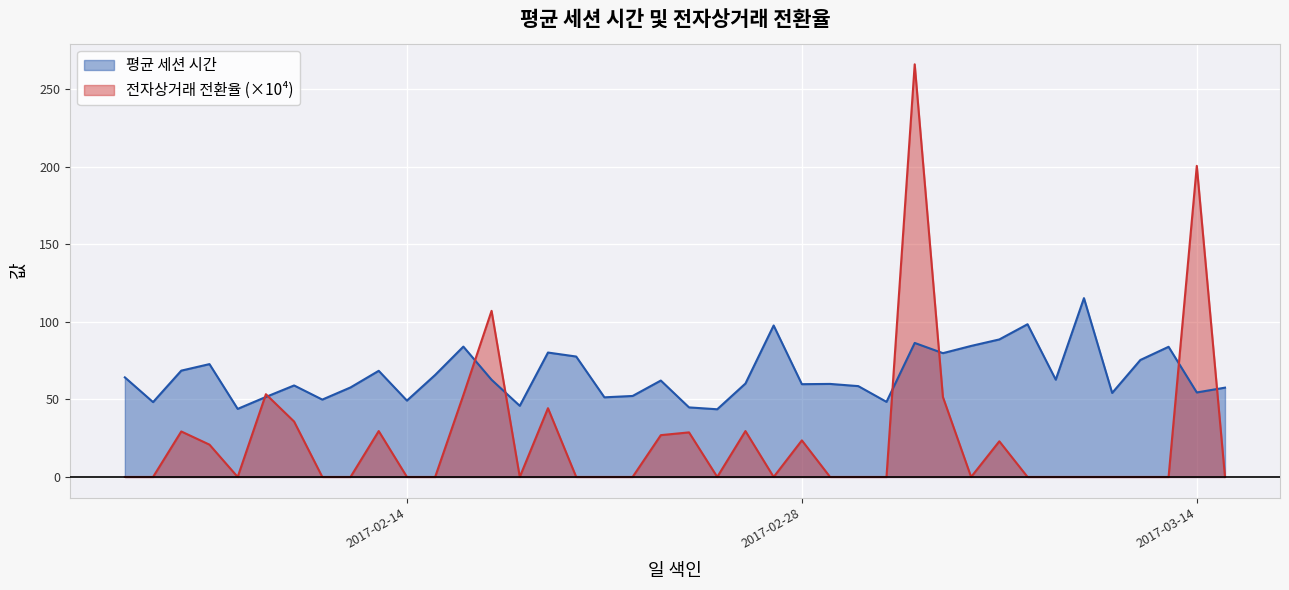

Rank the series by their maximum value, from highest to lowest.

전자상거래 전환율 (×10⁴), 평균 세션 시간